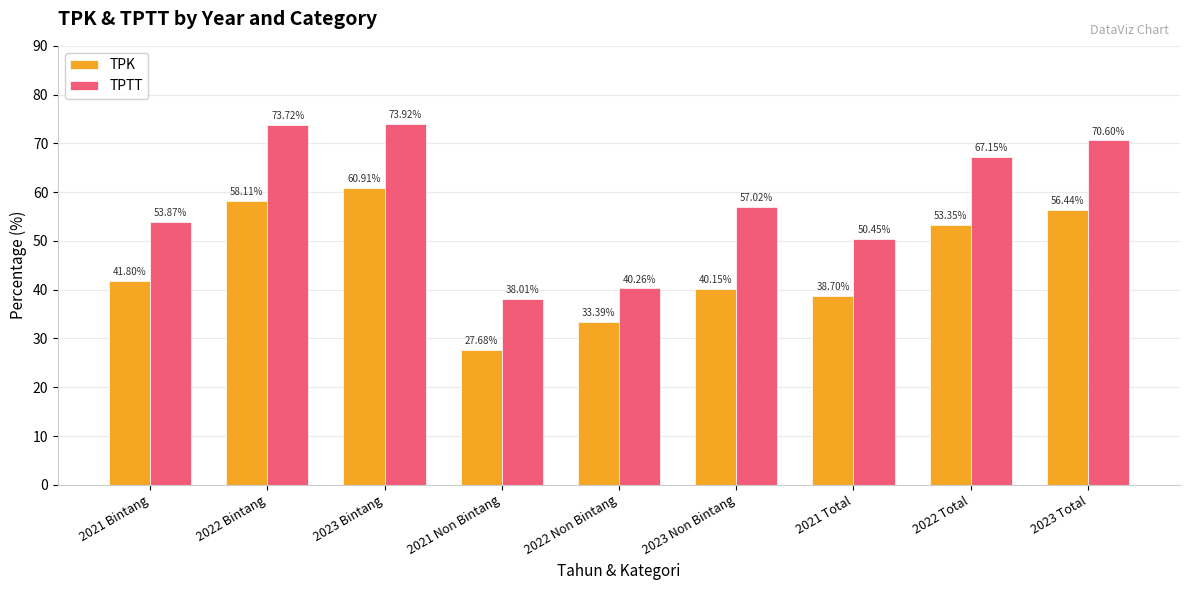

Between 2022 Bintang and 2021 Total, which series saw the biggest shift?

TPTT